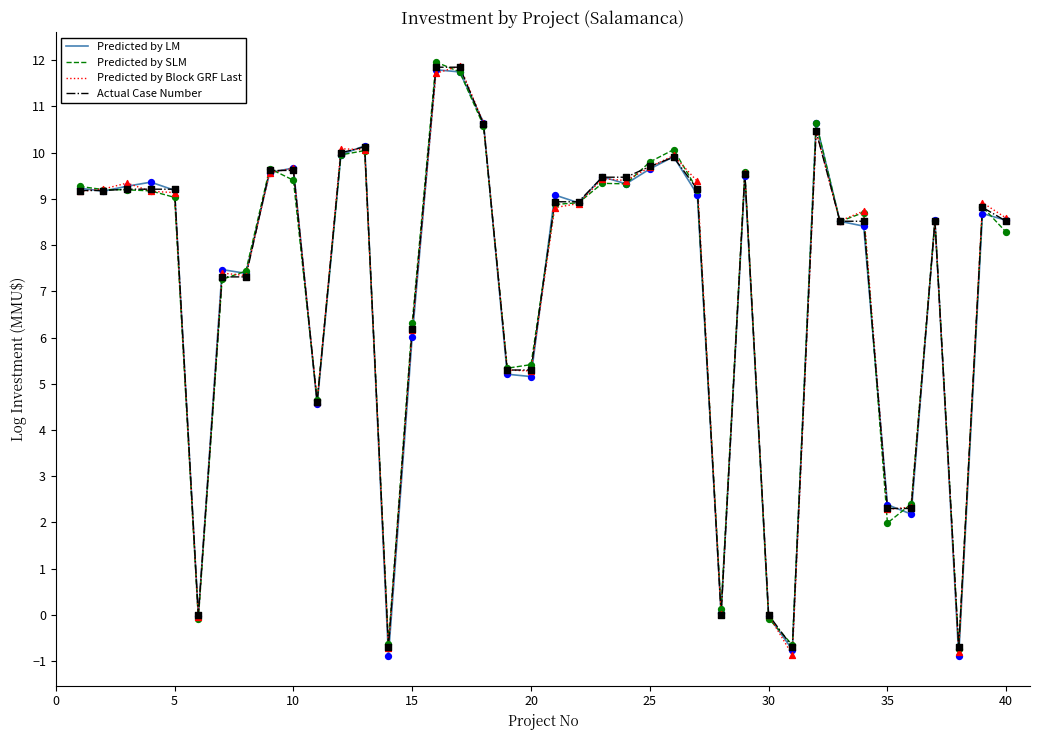

At how many categories does at least one series exceed 6?

29